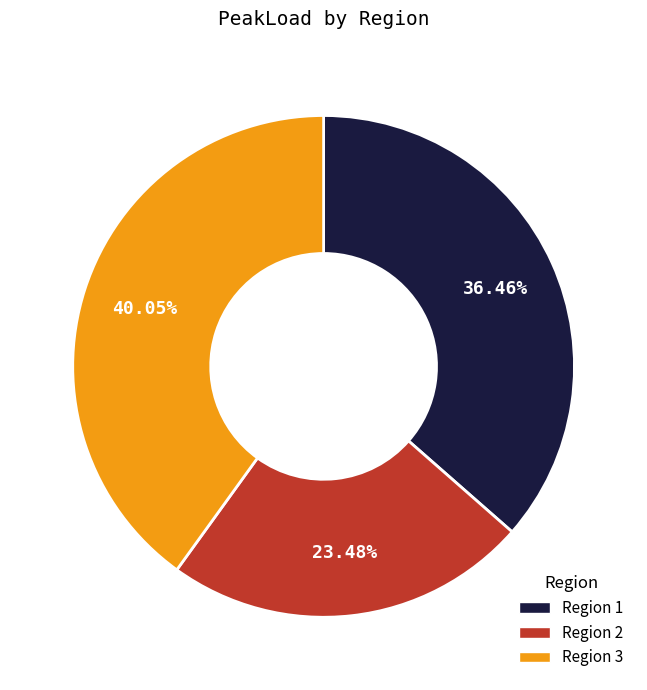

Does any single category account for the majority?

No